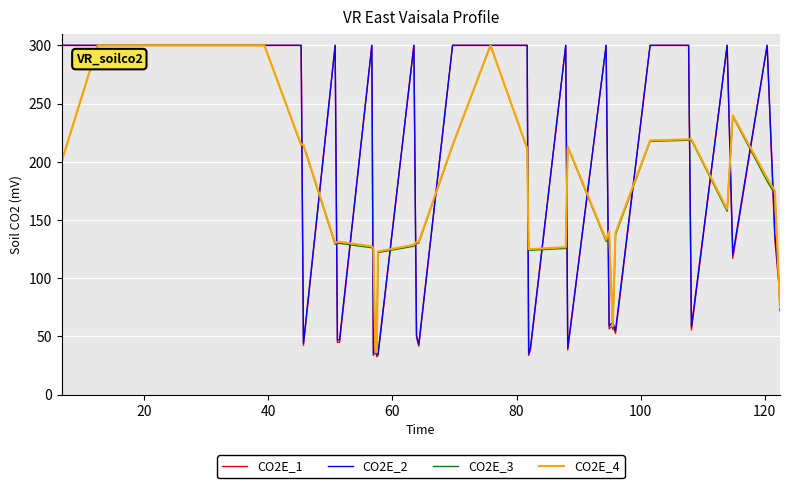

What is the lowest value of the CO2E_3 series?

35.1